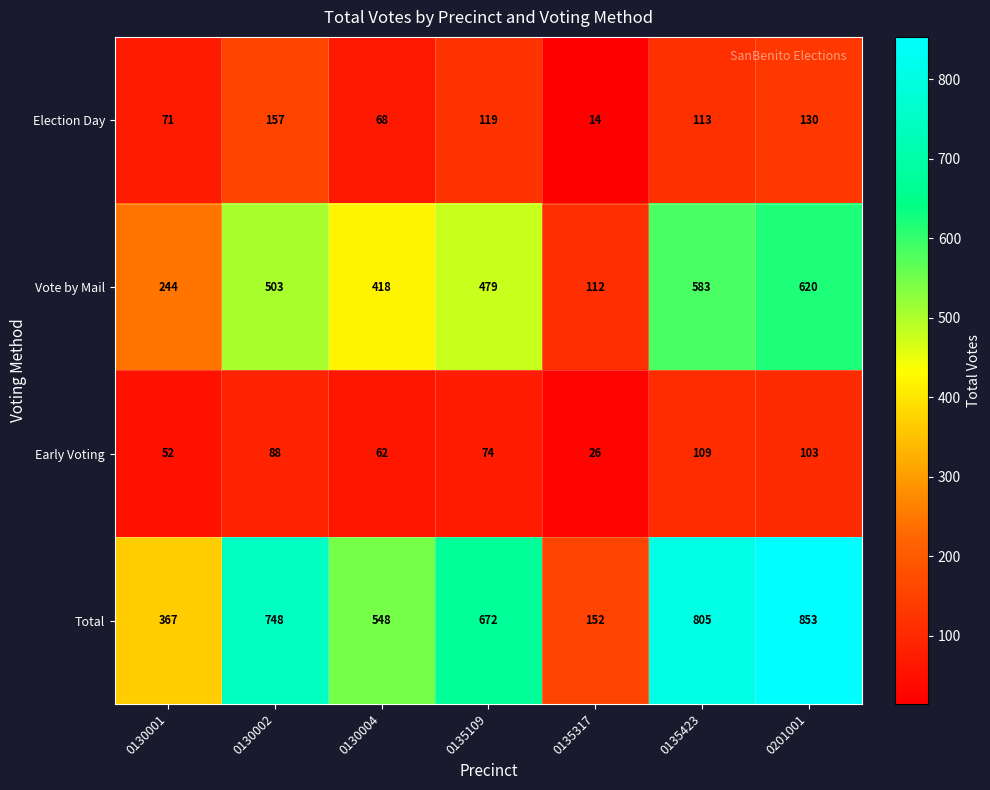

At which category does the chart reach its minimum across all series?

0135317